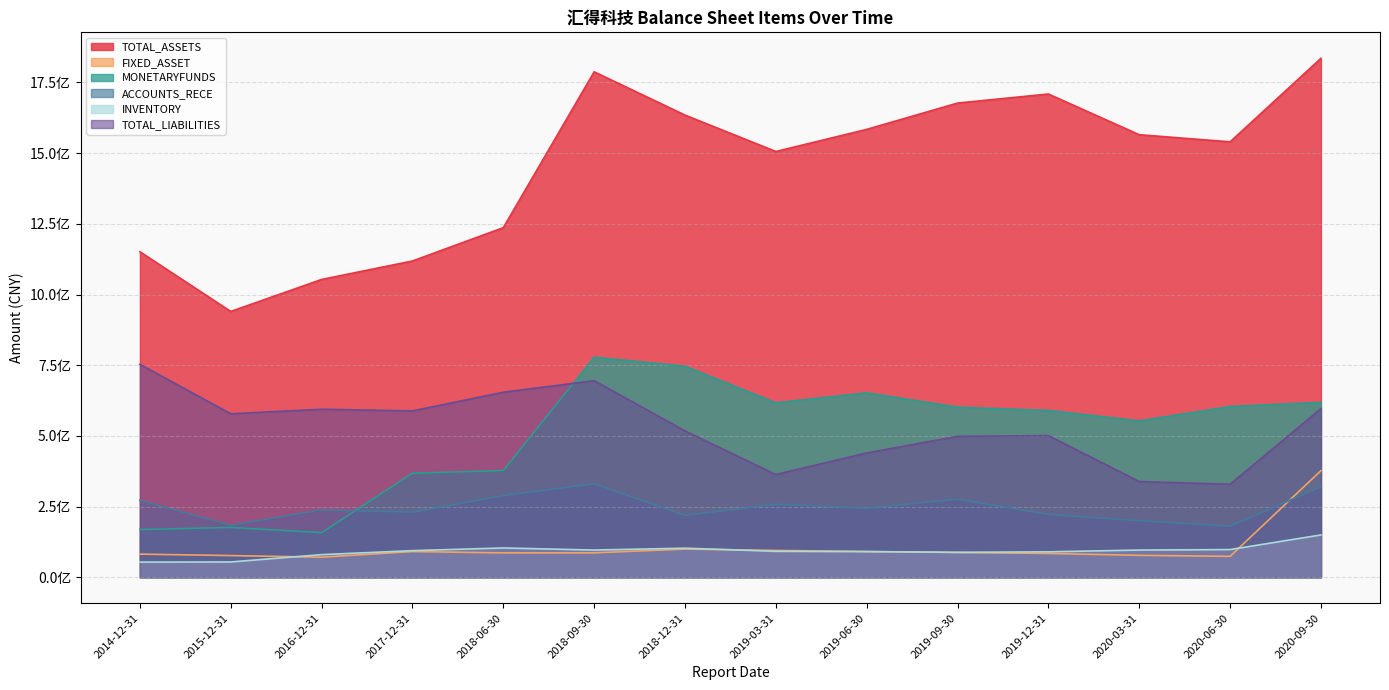

Where is ACCOUNTS_RECE nearest to the value 255923196?

2019-03-31